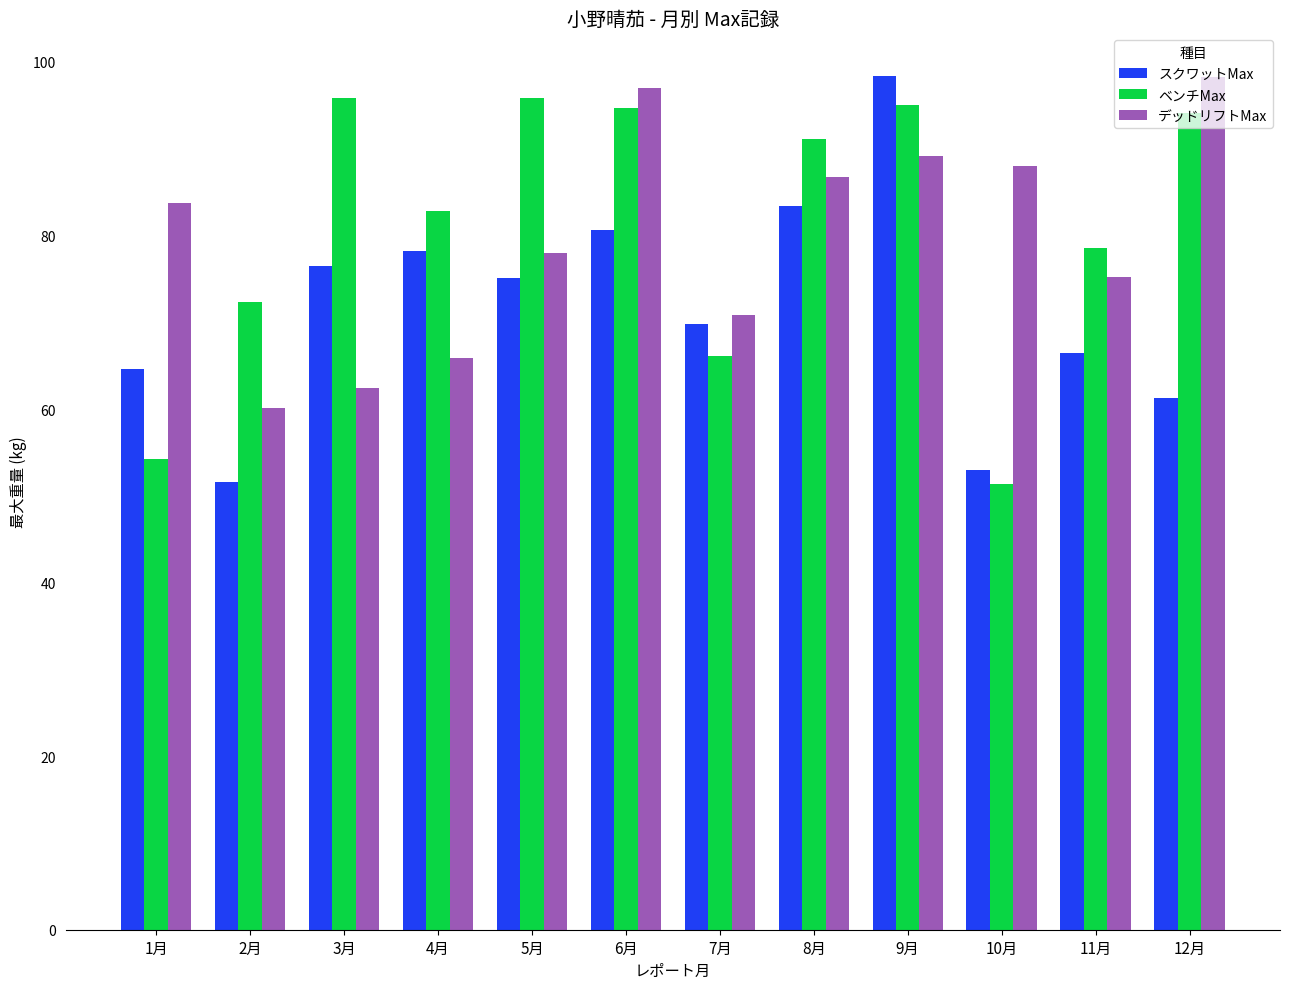

What is the value of the ベンチMax bar at the 3rd from the left?

95.9